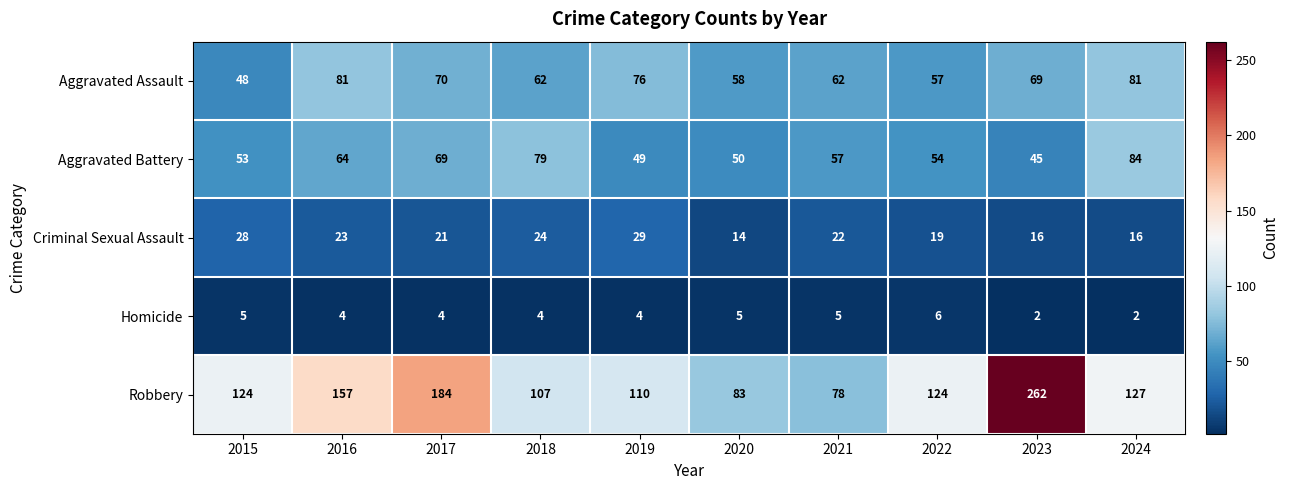

What is the greatest value displayed?

262